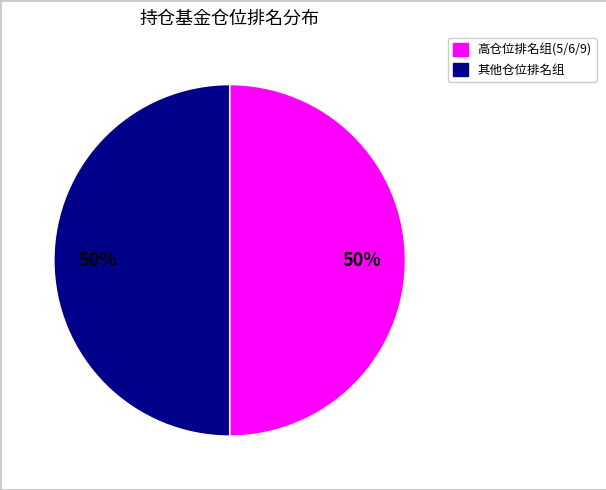

To the nearest percent, what is the average slice percentage?

50%